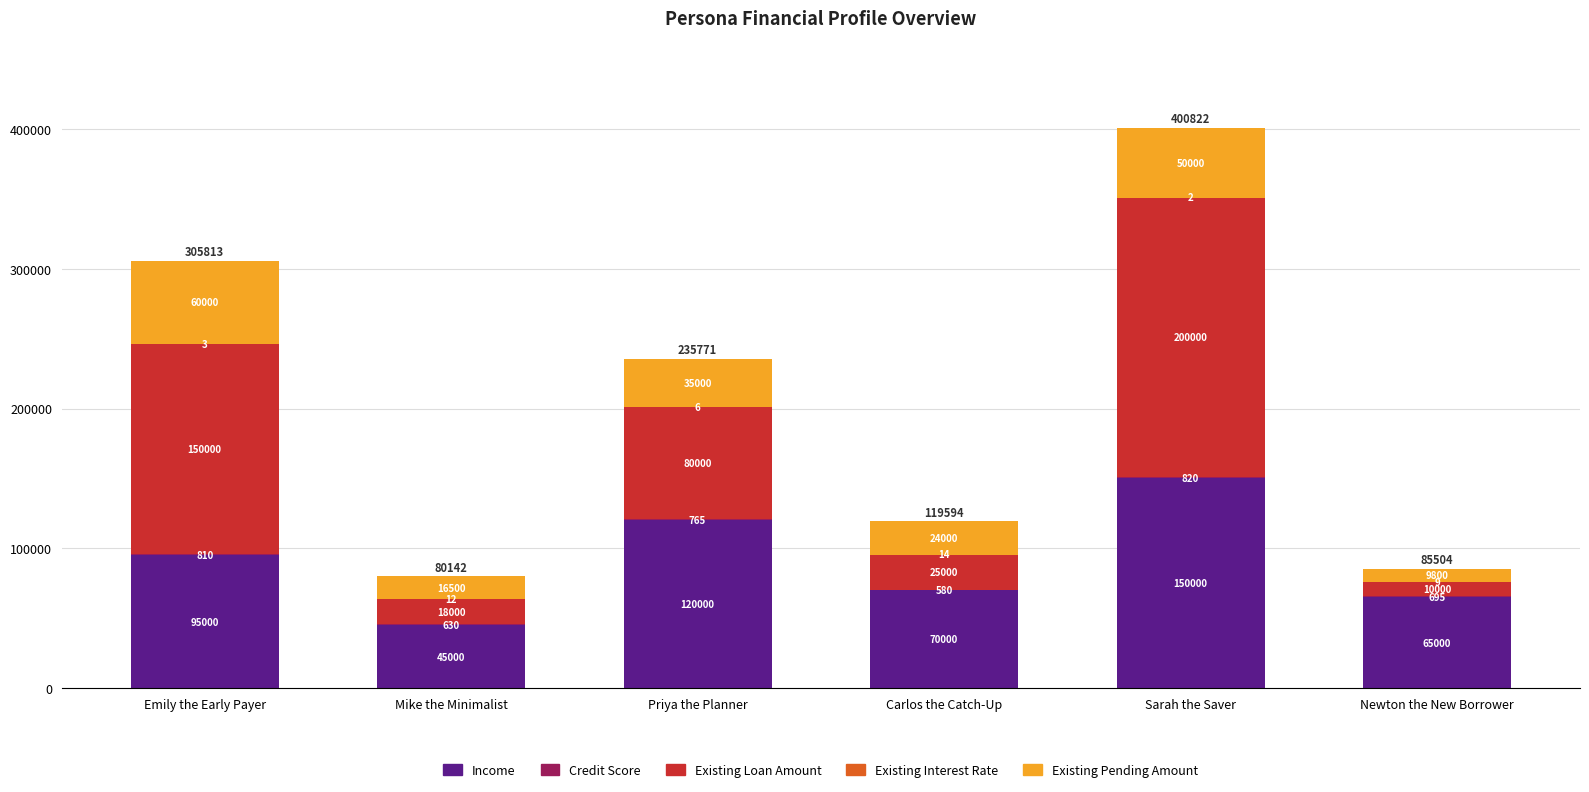

At which category is the sum across all series the highest?

Sarah the Saver